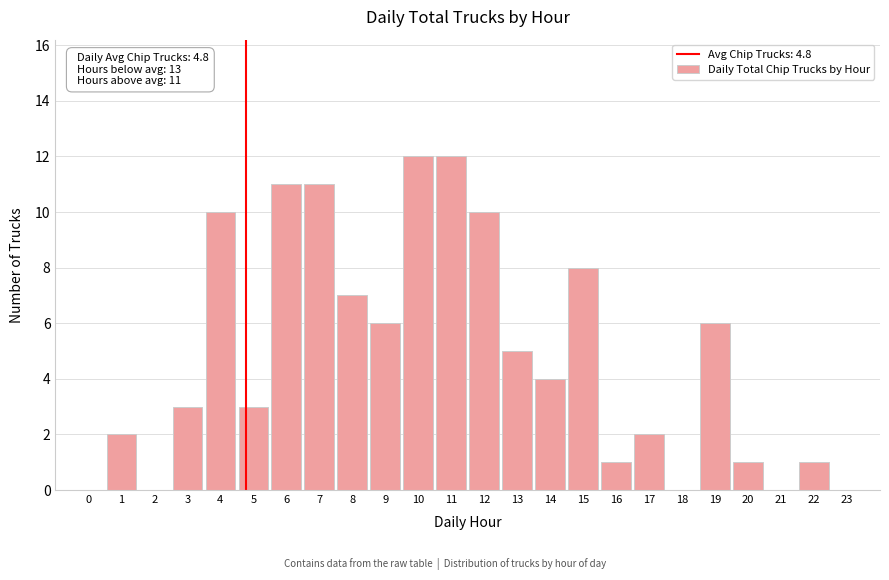

Reading right to left, what are all the values shown in this chart?

23=0	22=1	21=0	20=1	19=6	18=0	17=2	16=1	15=8	14=4	13=5	12=10	11=12	10=12	9=6	8=7	7=11	6=11	5=3	4=10	3=3	2=0	1=2	0=0